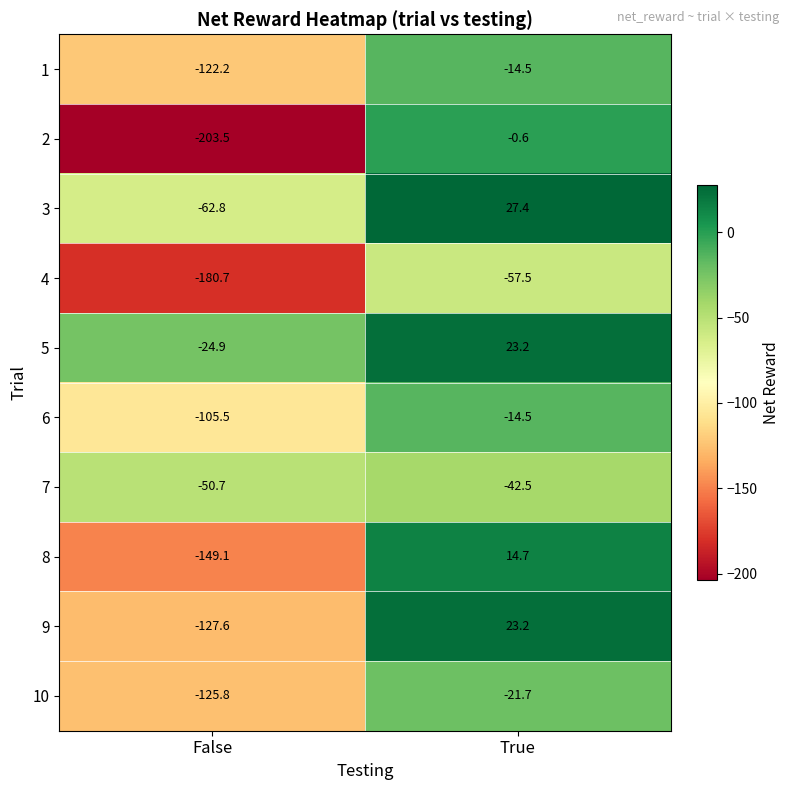

Which series changed the most between False and True?

2